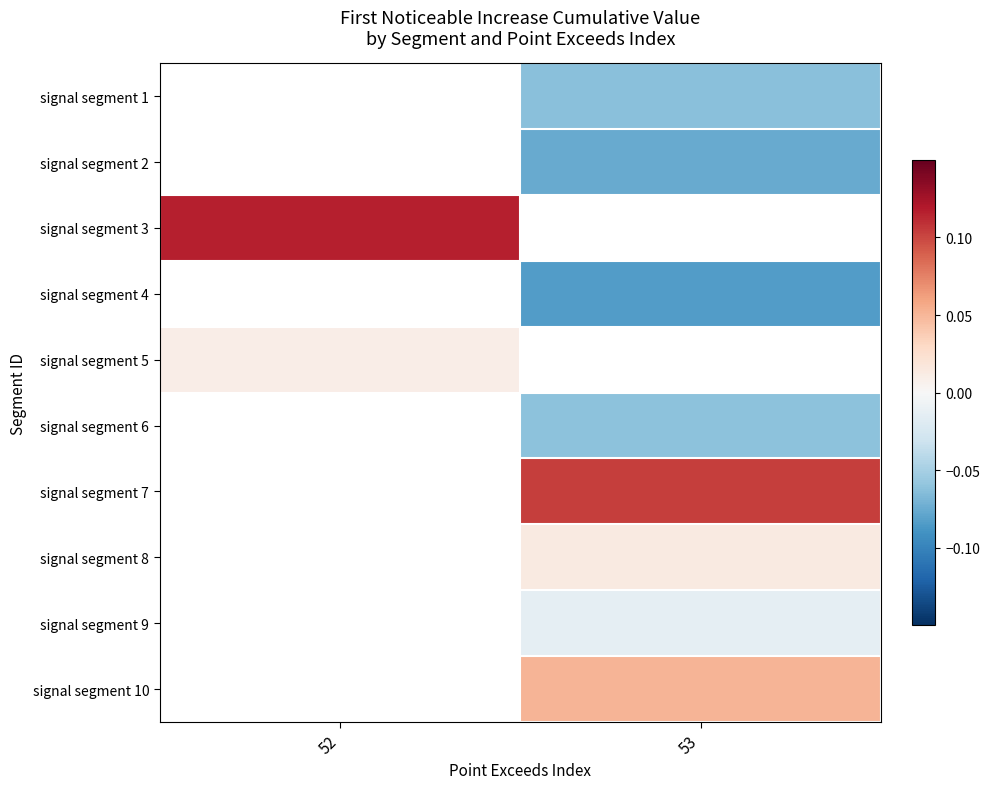

What is the difference between the highest and lowest values at 53?

0.2